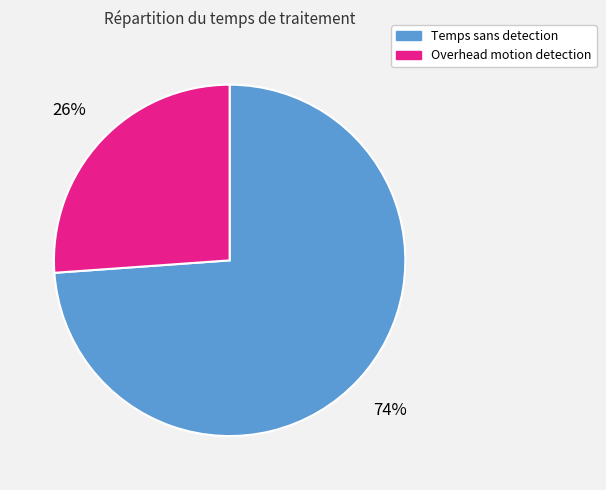

Rank the categories by value from lowest to highest.

Overhead motion detection, Temps sans detection